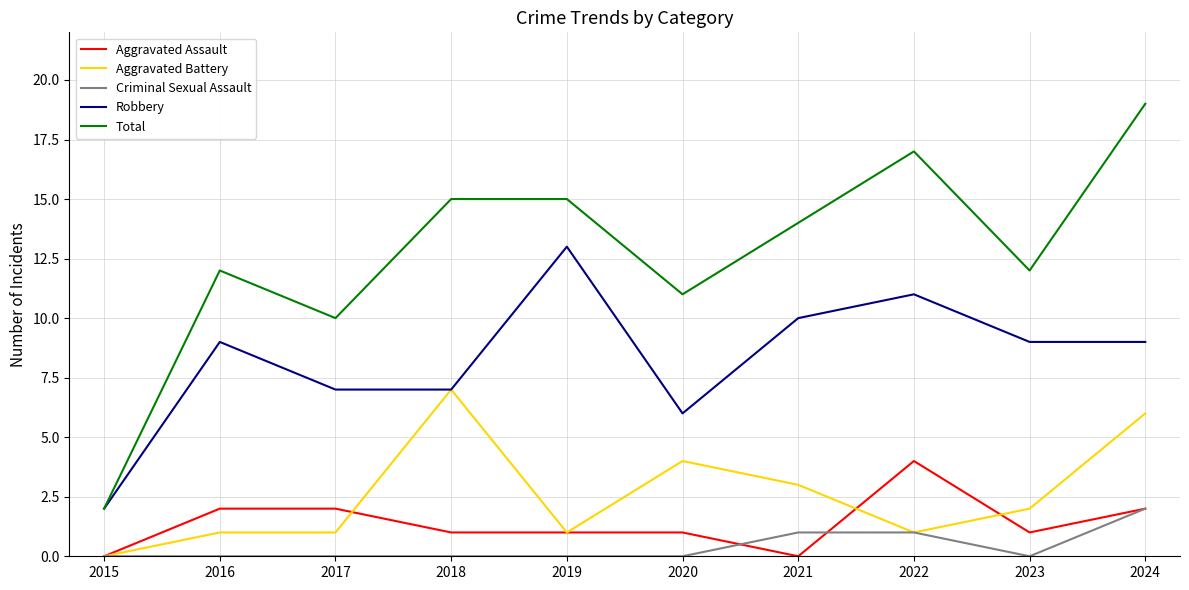

Which category has the highest value across all series?

2024